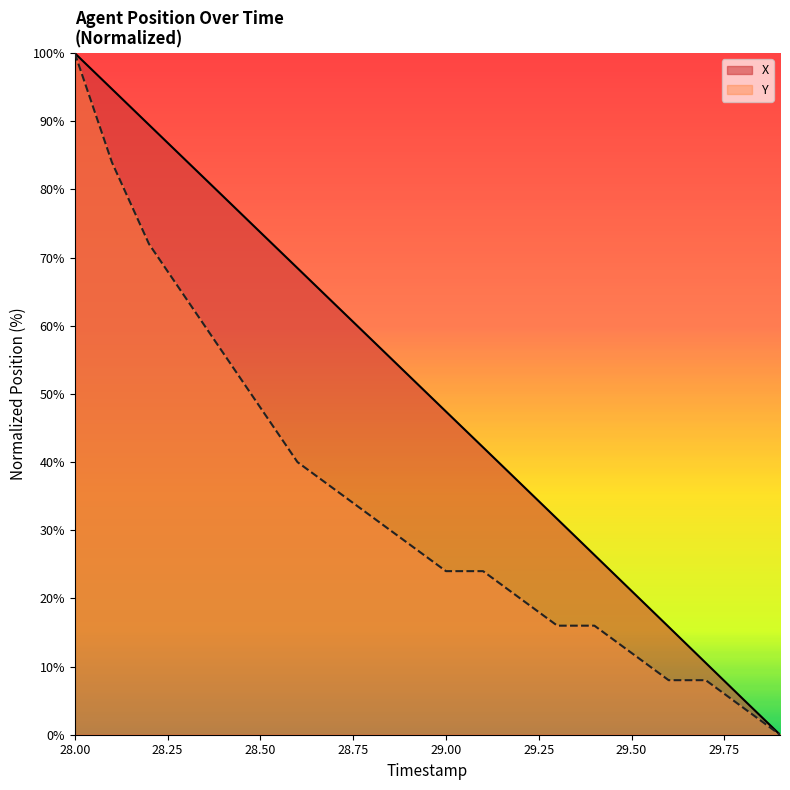

Reading left to right, list all the values displayed in this chart.

X: 28.0=100.0	28.1=94.7	28.2=89.5	28.3=84.2	28.4=79.0	28.5=73.7	28.6=68.5	28.7=63.2	28.8=57.9	28.9=52.7	29.0=47.4	29.1=42.2	29.2=36.9	29.3=31.6	29.4=26.4	29.5=21.1	29.6=15.8	29.7=10.5	29.8=5.3	29.9=0.0
Y: 28.0=100.0	28.1=84.0	28.2=72.0	28.3=64.0	28.4=56.0	28.5=48.0	28.6=40.0	28.7=36.0	28.8=32.0	28.9=28.0	29.0=24.0	29.1=24.0	29.2=20.0	29.3=16.0	29.4=16.0	29.5=12.0	29.6=8.0	29.7=8.0	29.8=4.0	29.9=0.0